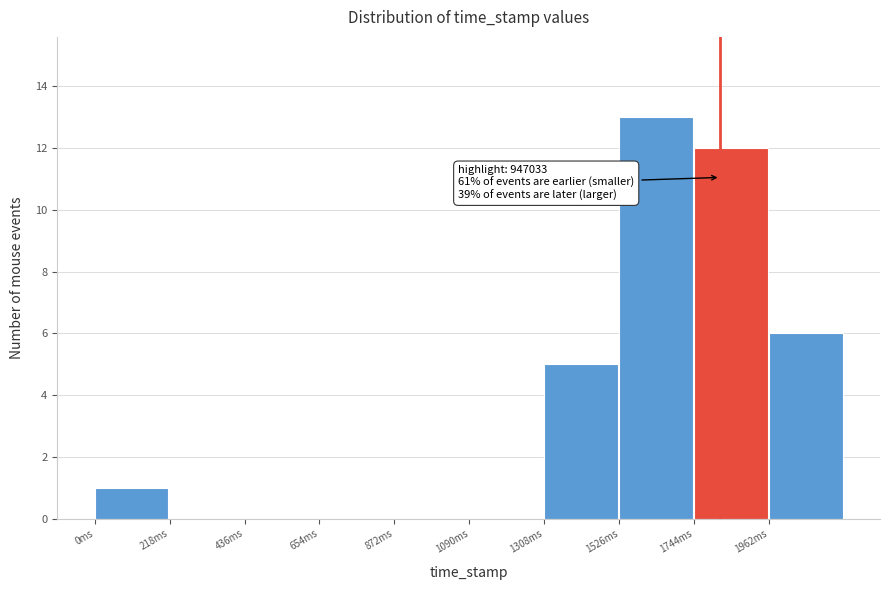

Reading left to right, transcribe all the data shown in this chart.

0ms=1	218ms=0	436ms=0	654ms=0	872ms=0	1090ms=0	1308ms=5	1526ms=13	1744ms=12	1962ms=6